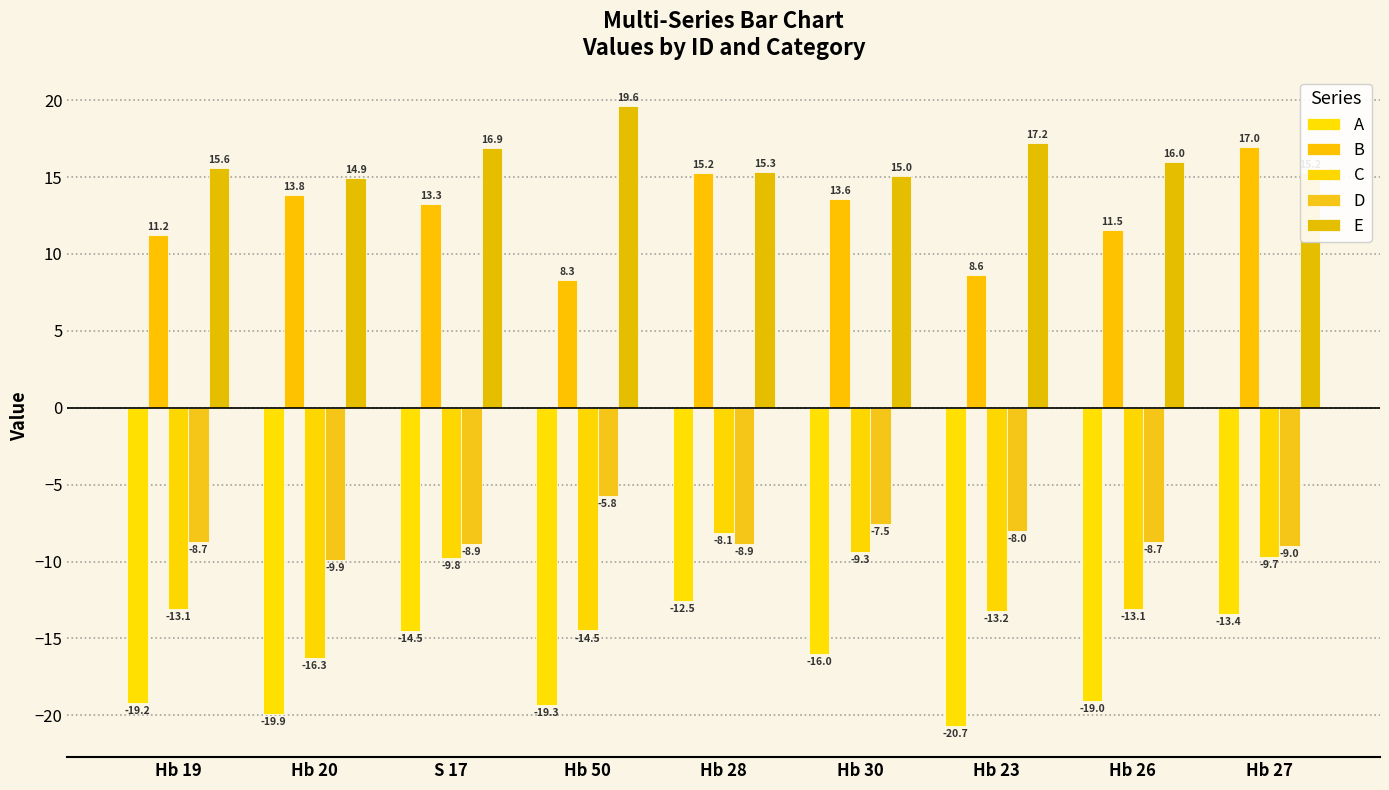

How many bars are there in each group?

5